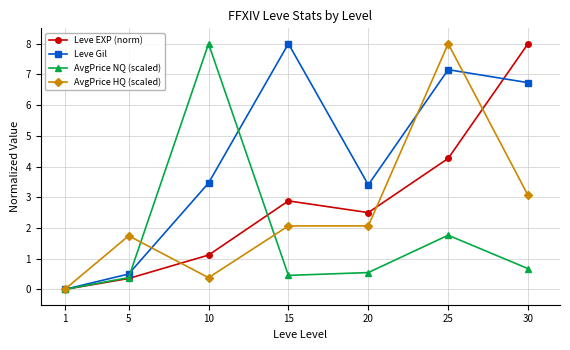

How many values in the Leve EXP (norm) series are below 2?

3